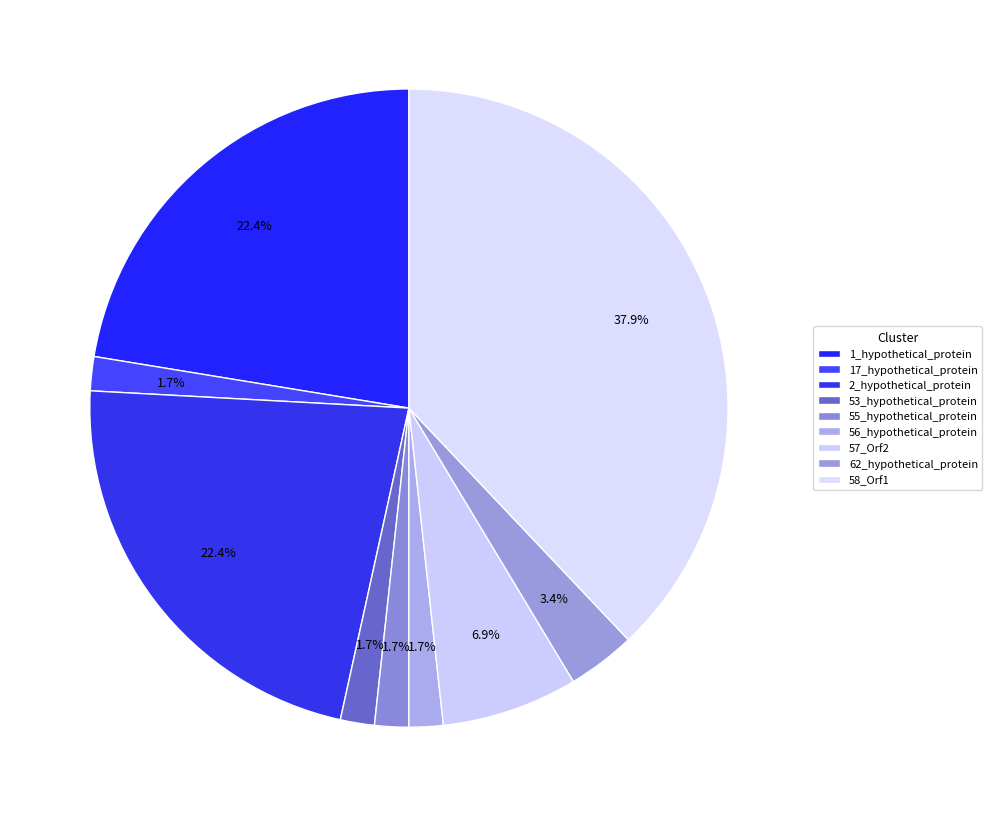

How many segments does this pie chart have?

9